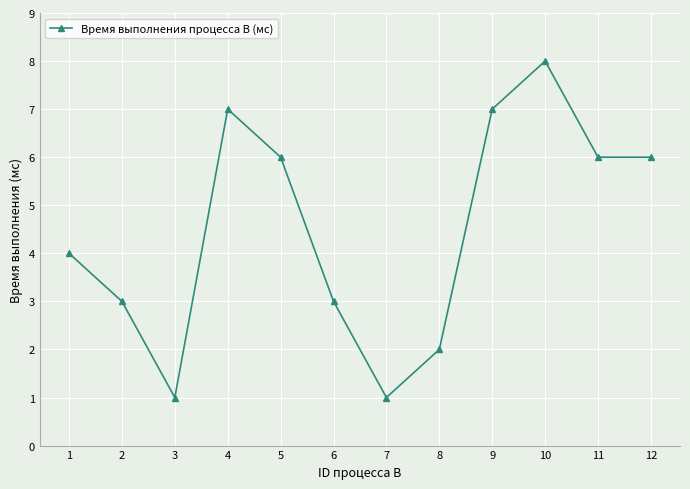

Does the chart display data point markers on the line(s)?

Yes